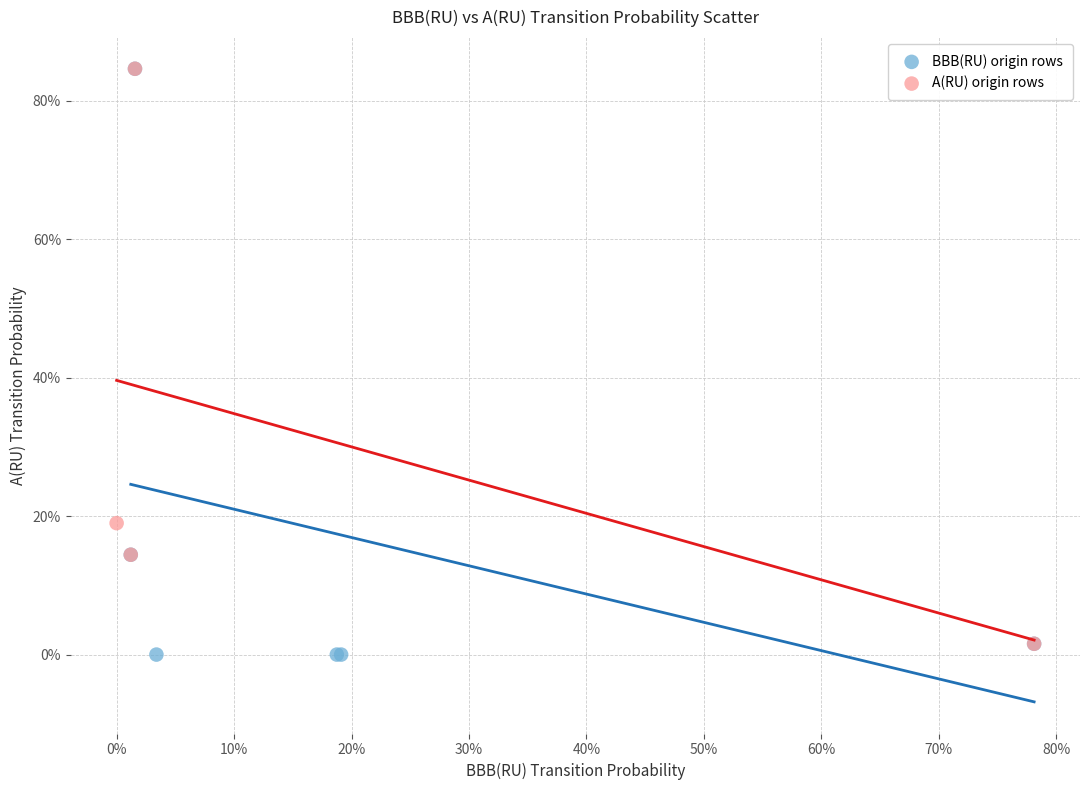

Which series has the largest Y range (max minus min)?

BBB(RU) origin rows